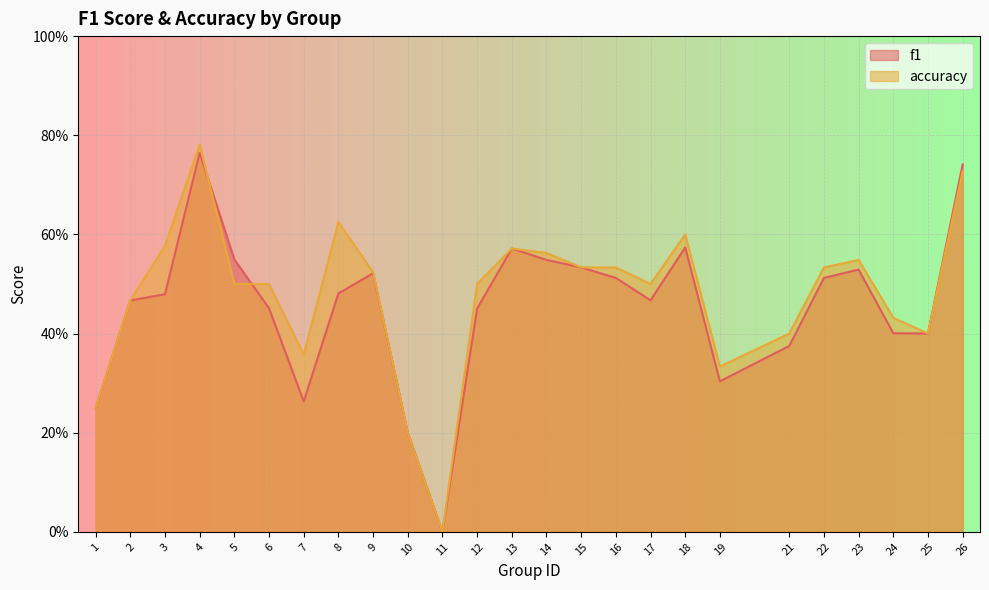

What is the maximum value for f1?

0.8